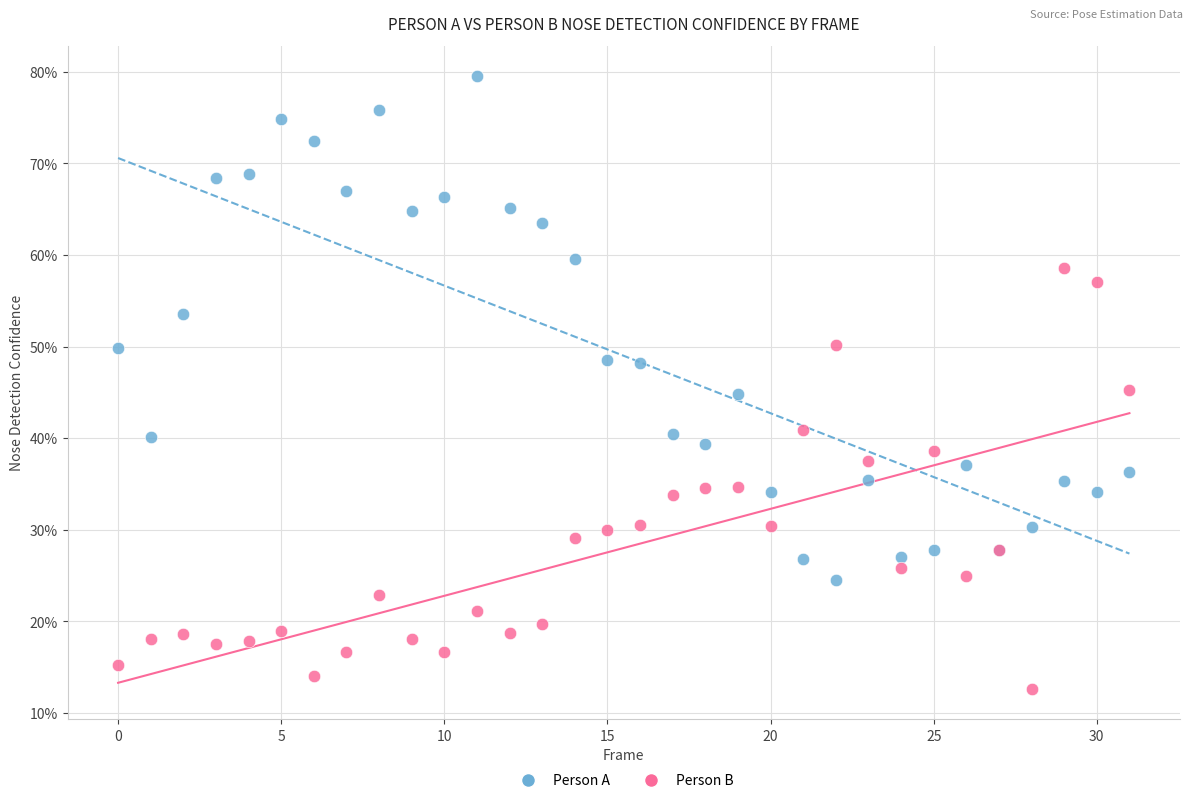

What are all the series names shown in the legend?

Person A, Person B